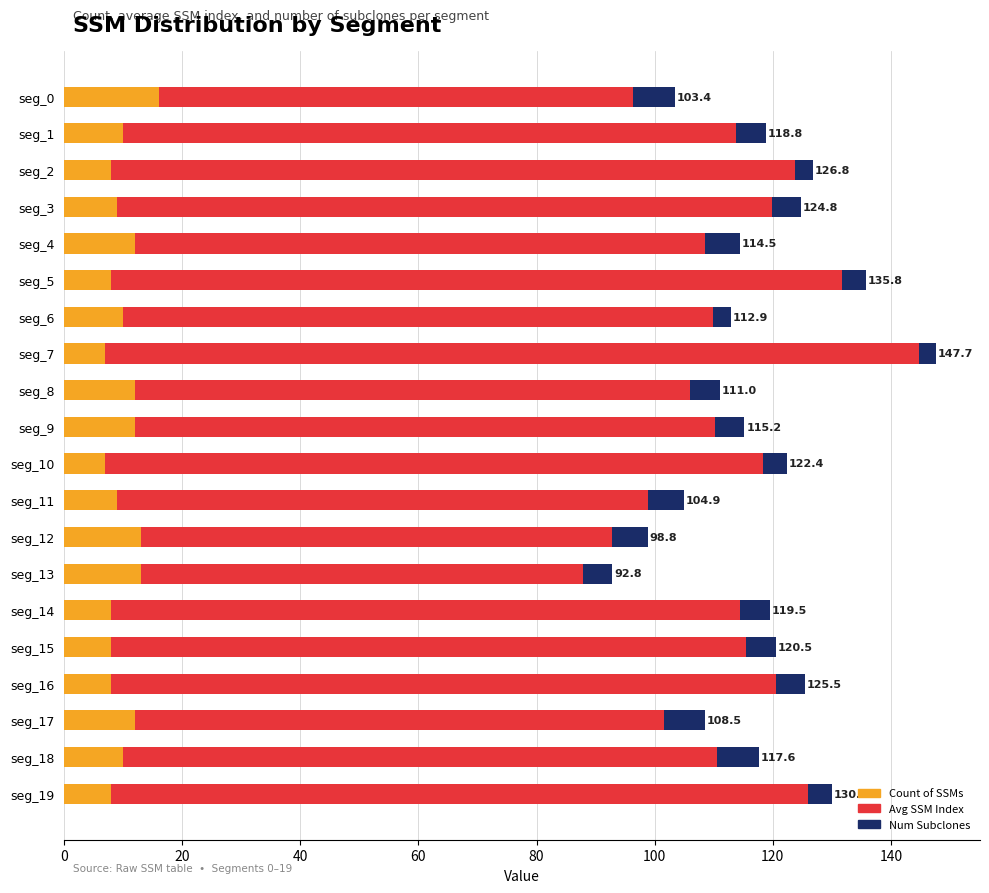

Is it true that Count of SSMs equals 8.0 at seg_15?

True